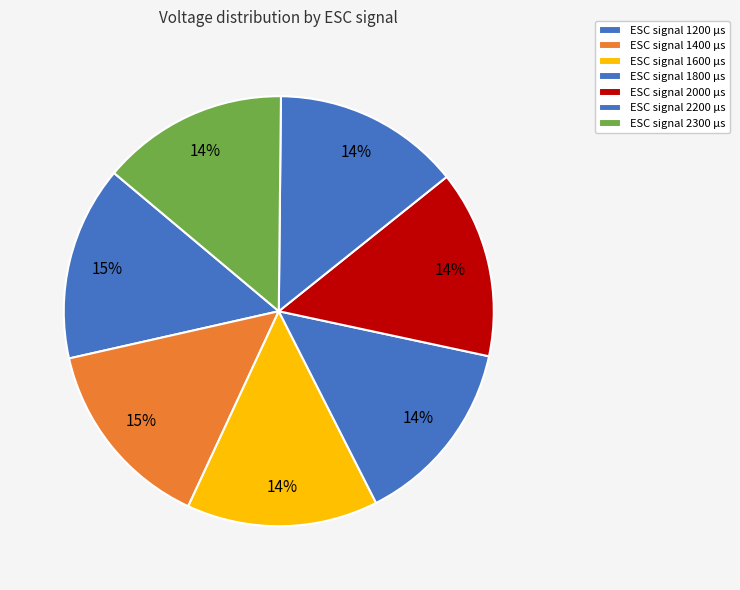

How many segments does this pie chart have?

7